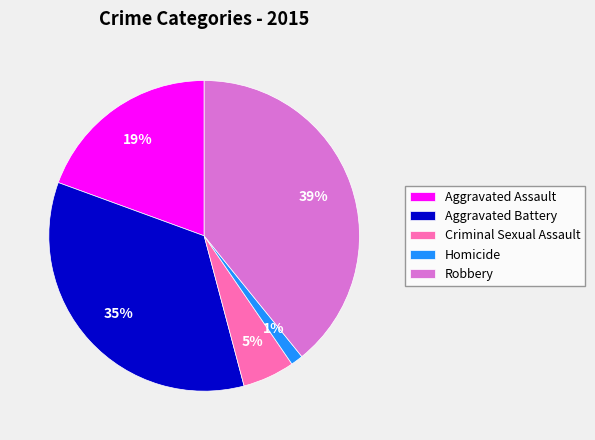

Count the number of slices in the pie.

5